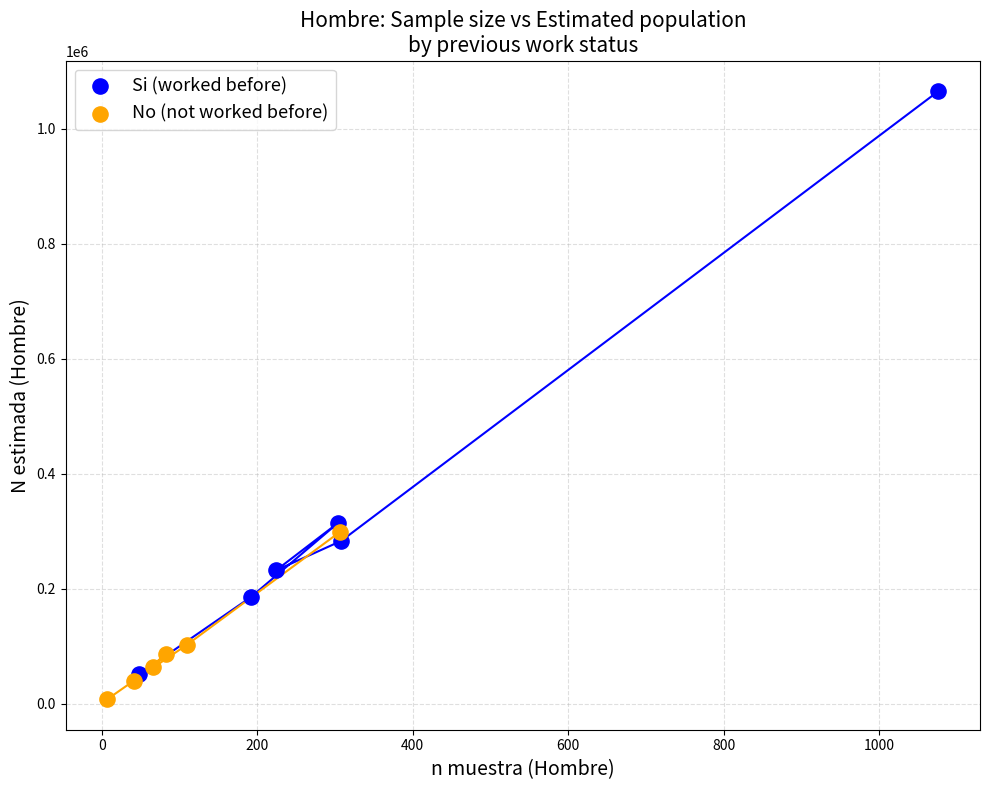

Which series reaches the maximum Y coordinate?

Si (worked before)